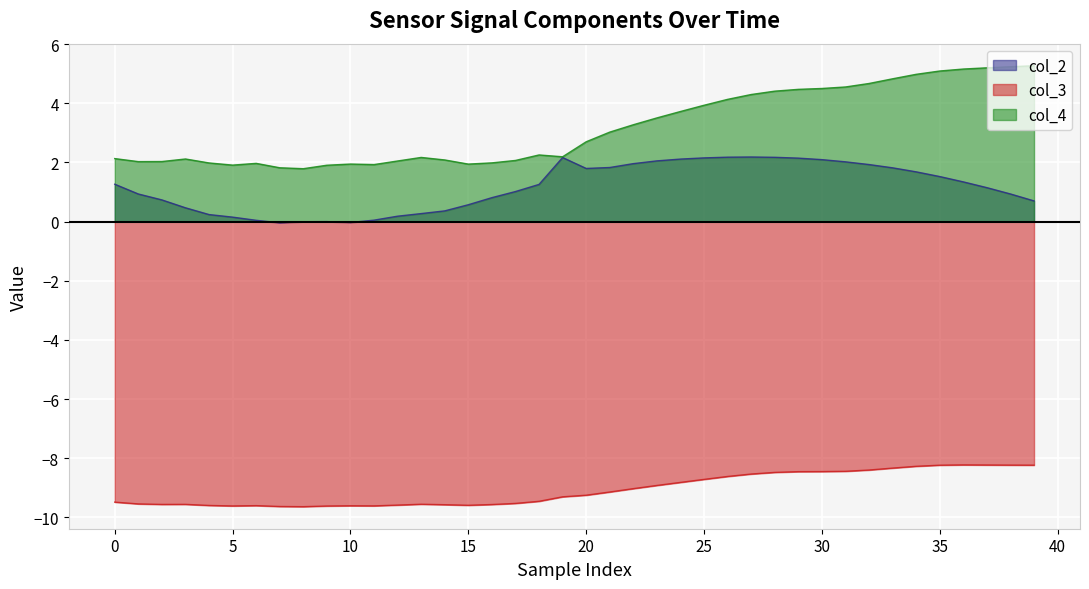

What is the minimum value shown in the chart?

-9.6